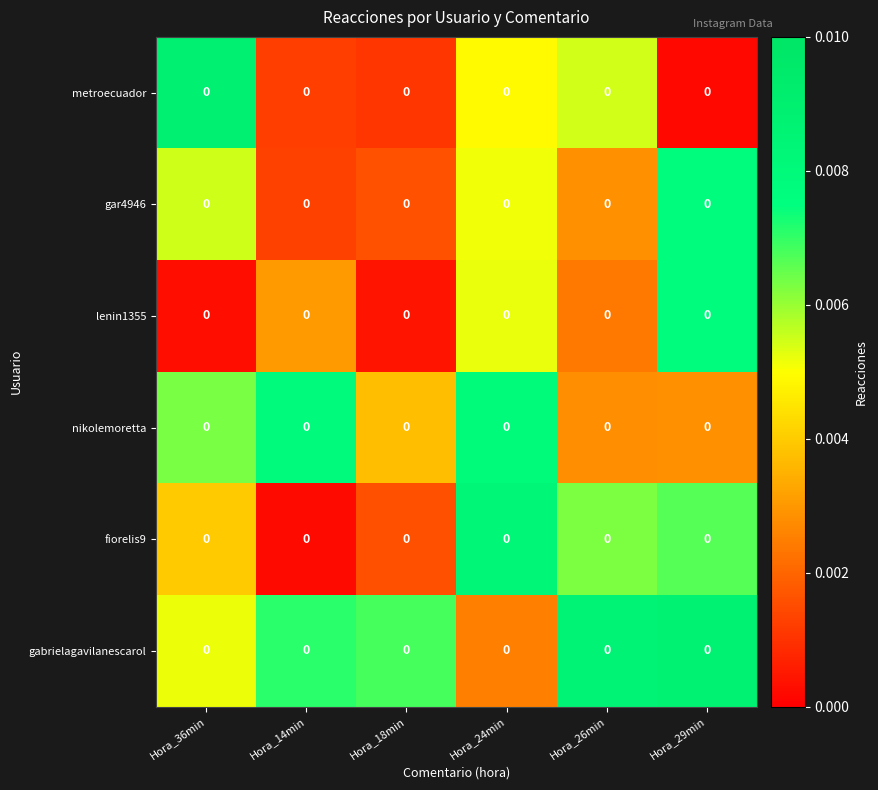

At how many categories does at least one series exceed 0?

6